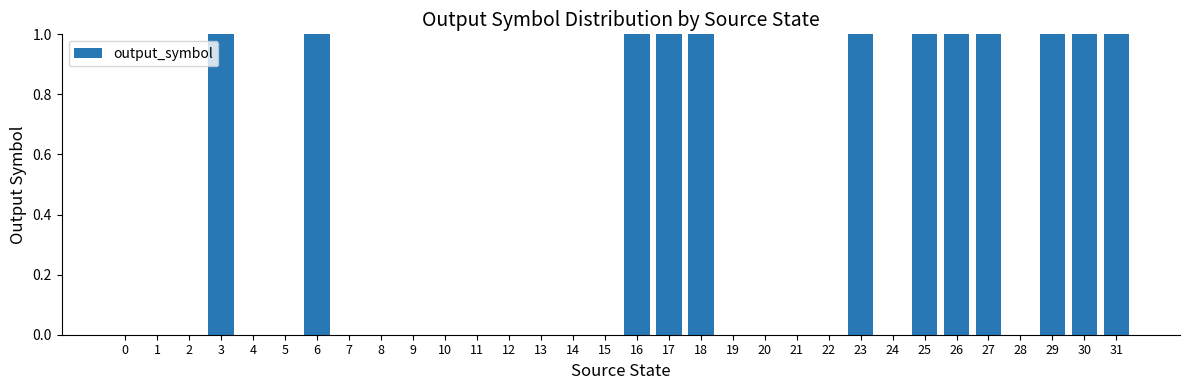

What is the difference between the values at 25 and 28?

1